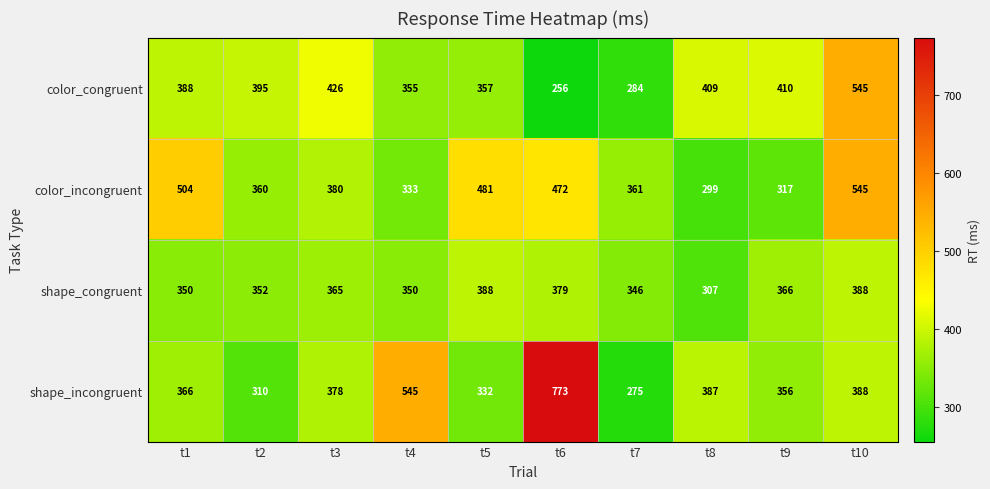

Rank the series at t6 from highest to lowest value.

shape_incongruent, color_incongruent, shape_congruent, color_congruent